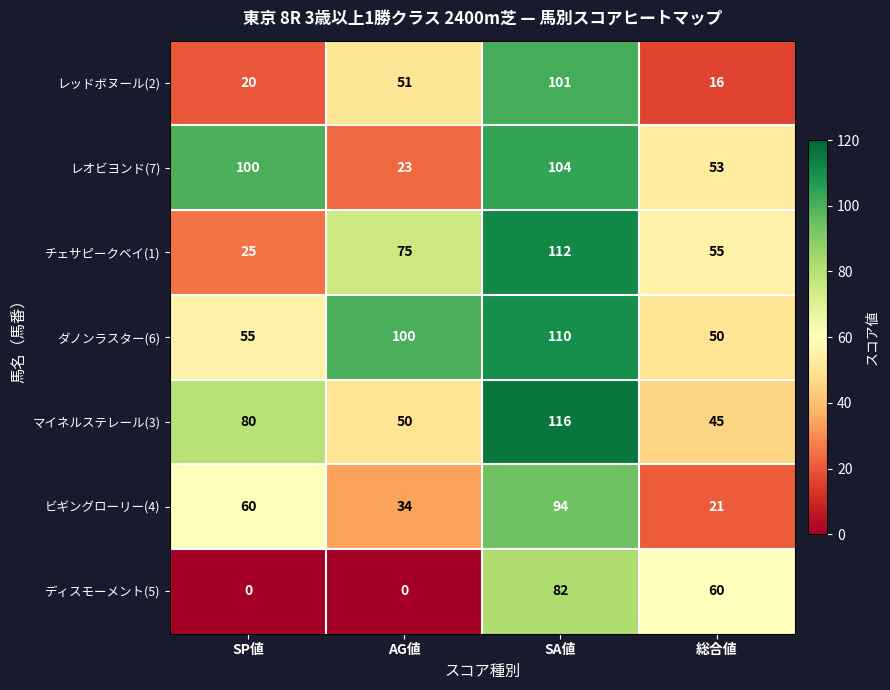

What is the difference between the maximum and minimum values in the ディスモーメント(5) series?

82